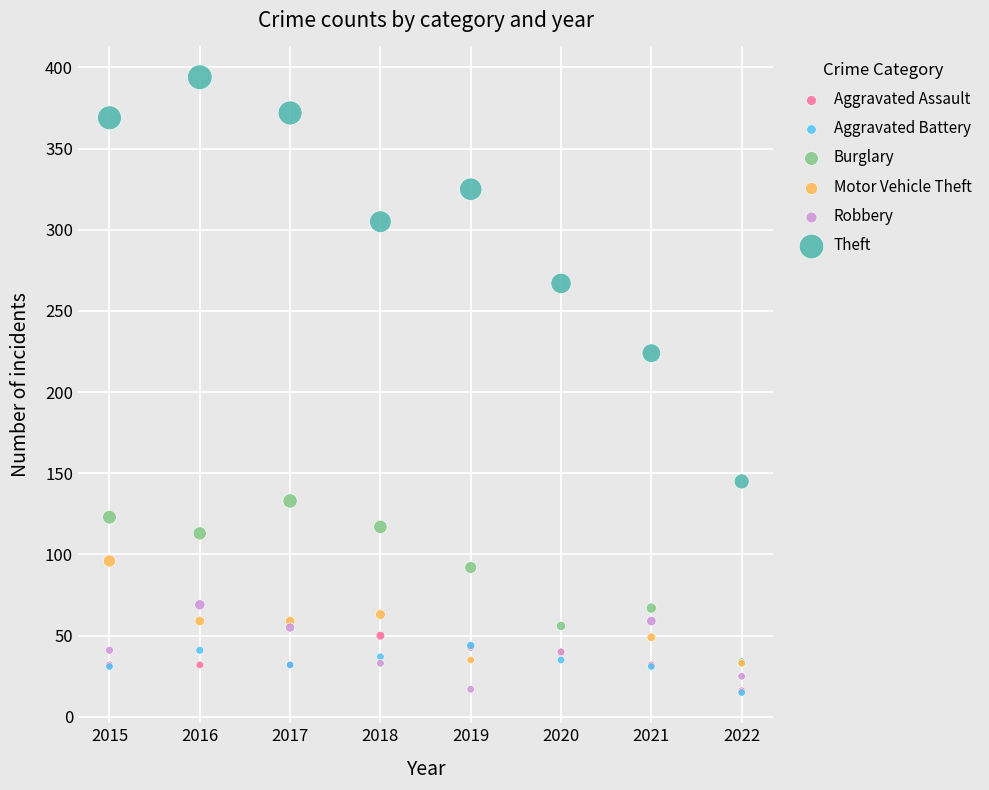

Which series has the widest spread of Y values?

Theft